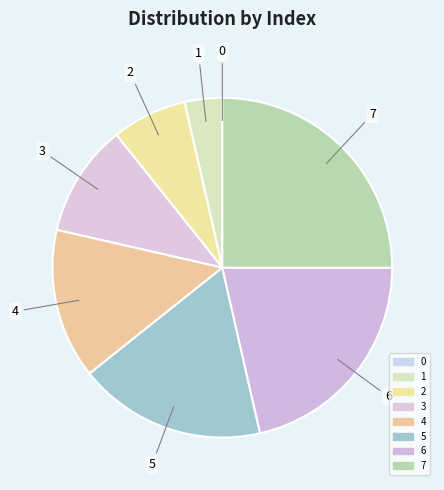

Does 3 account for over 50% of the chart?

No